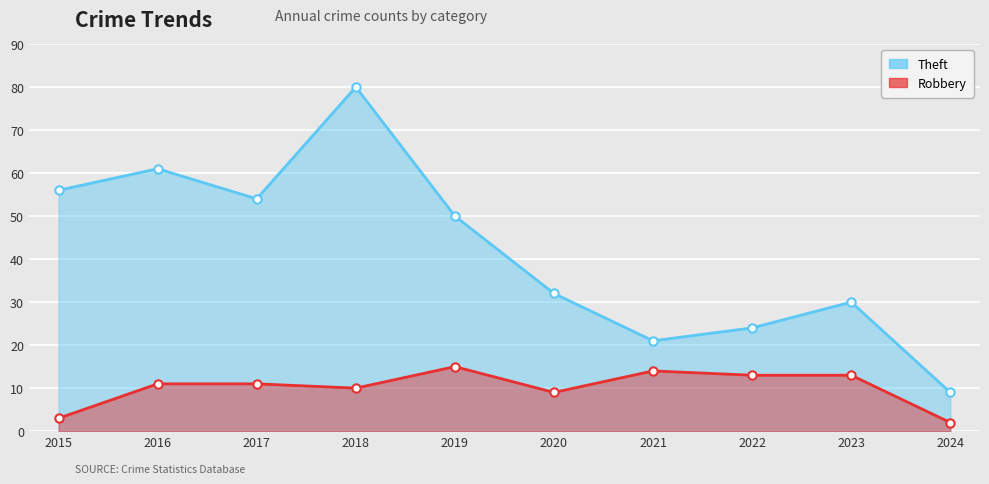

Where does the Robbery series first go above 11?

2019